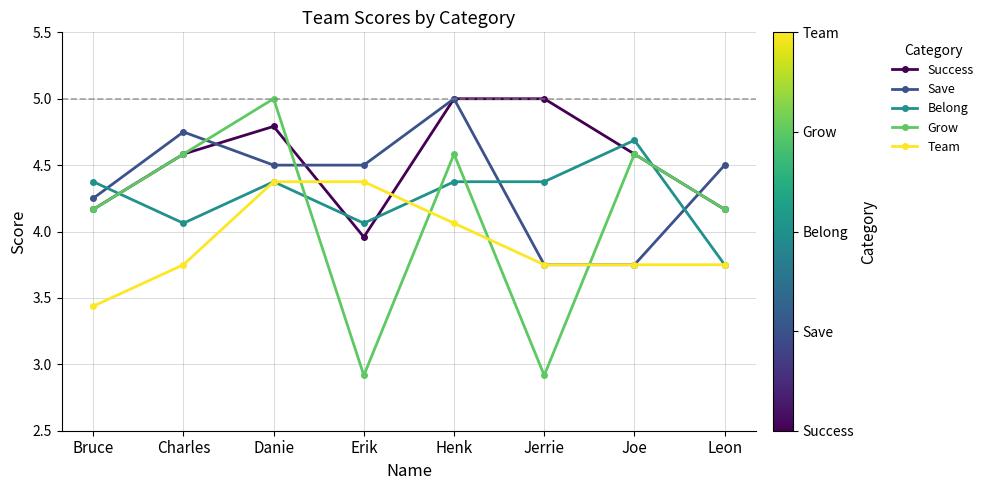

At which category does Belong reach its first local valley?

Charles